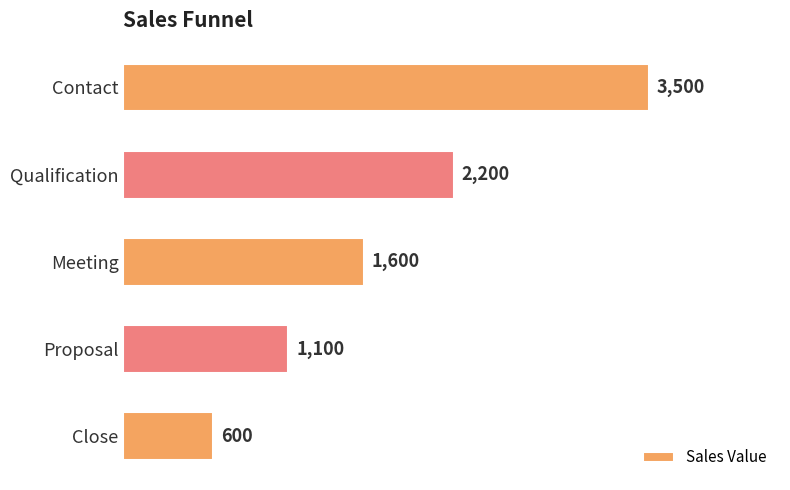

True or false: the data shows 2200 at Qualification.

True